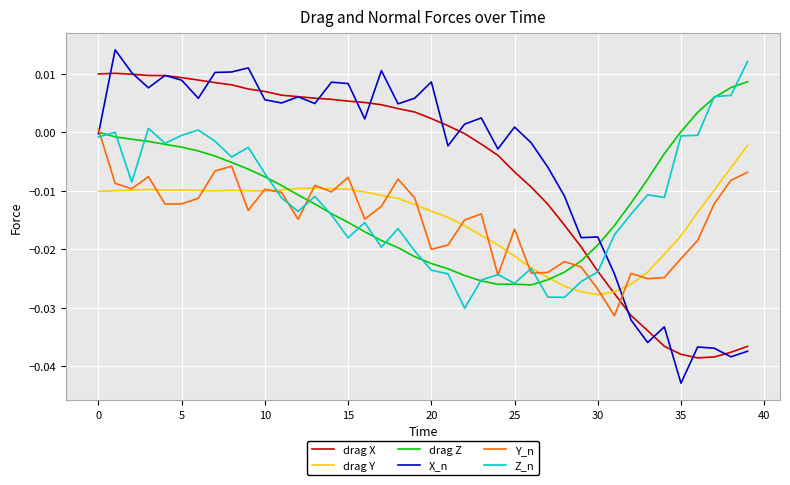

True or false: drag X and drag Z cross at least once.

True